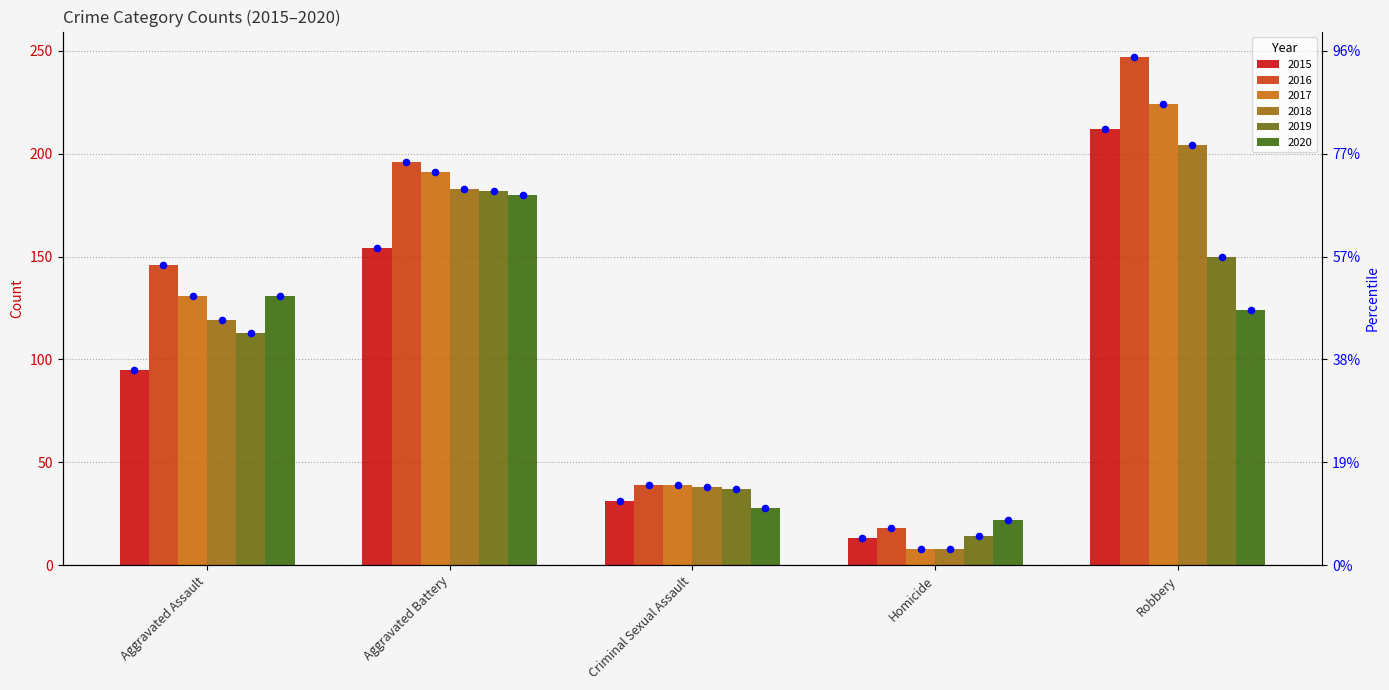

Which series contains the lowest Y value?

2017